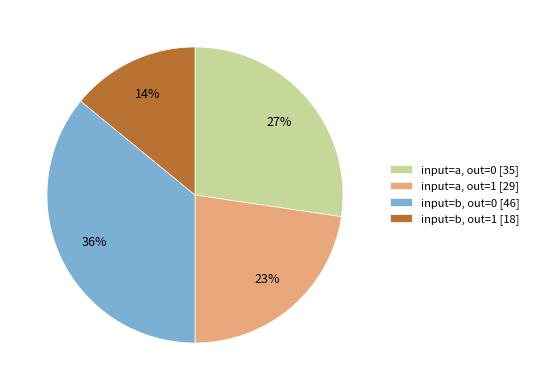

Between input=a, out=1 [29] and input=a, out=0 [35], which is larger?

input=a, out=0 [35]